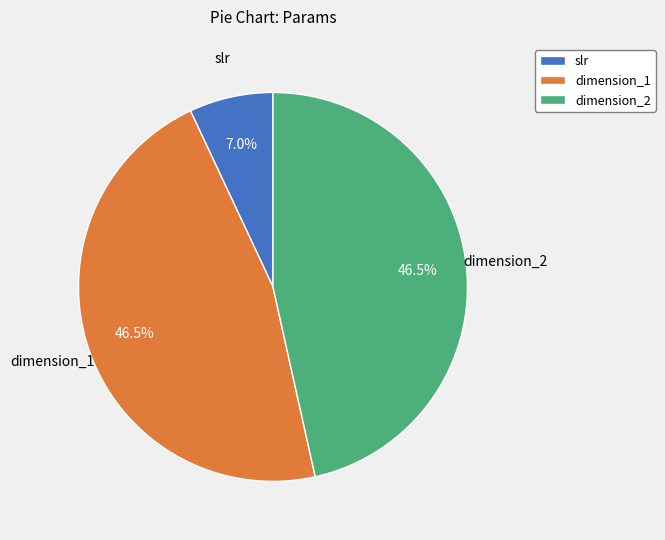

What is the ratio of the value at dimension_1 to the value at dimension_2?

1.0